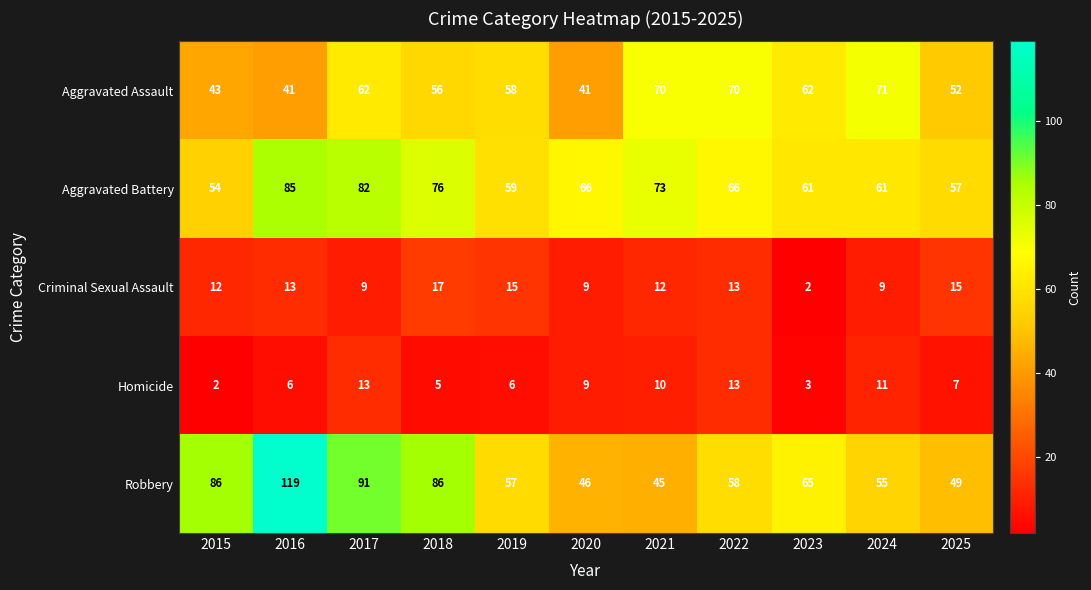

What is the difference between the maximum and second lowest values in the Aggravated Battery series?

28